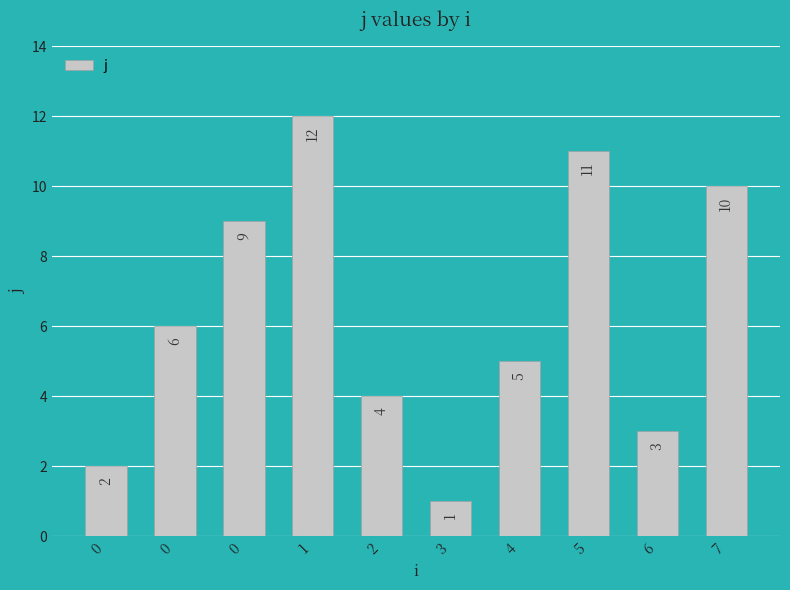

What is the ratio of the value at 2 to the value at 6?

1.3